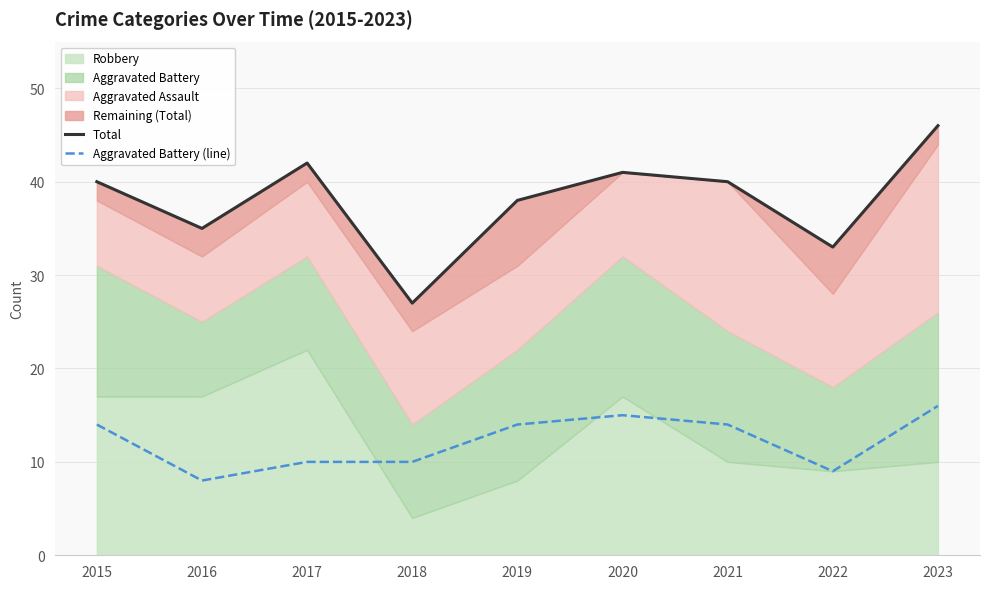

How many lines are shown in the chart?

2